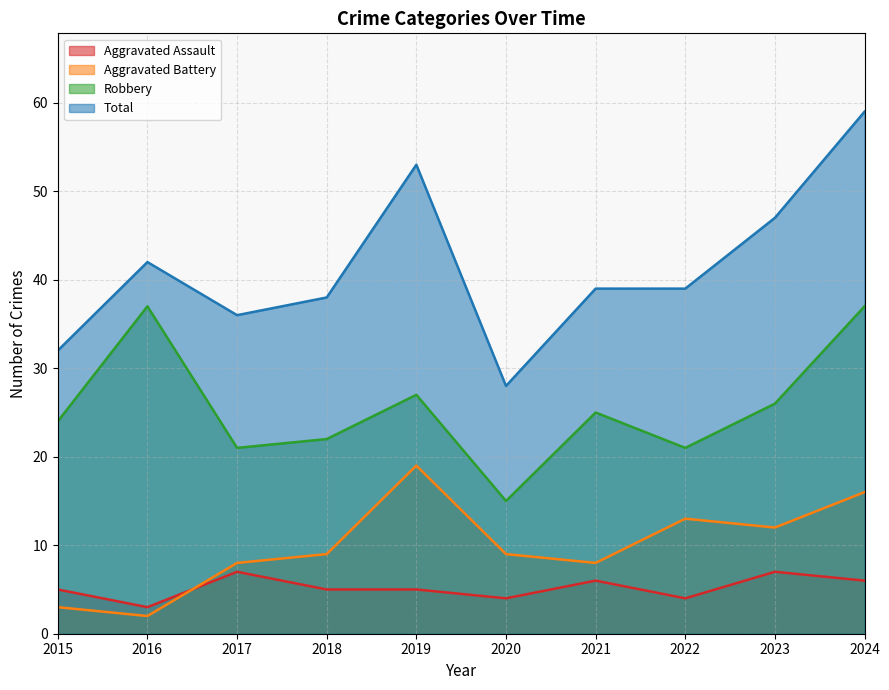

Rank the series at 2019 from highest to lowest value.

Total, Robbery, Aggravated Battery, Aggravated Assault